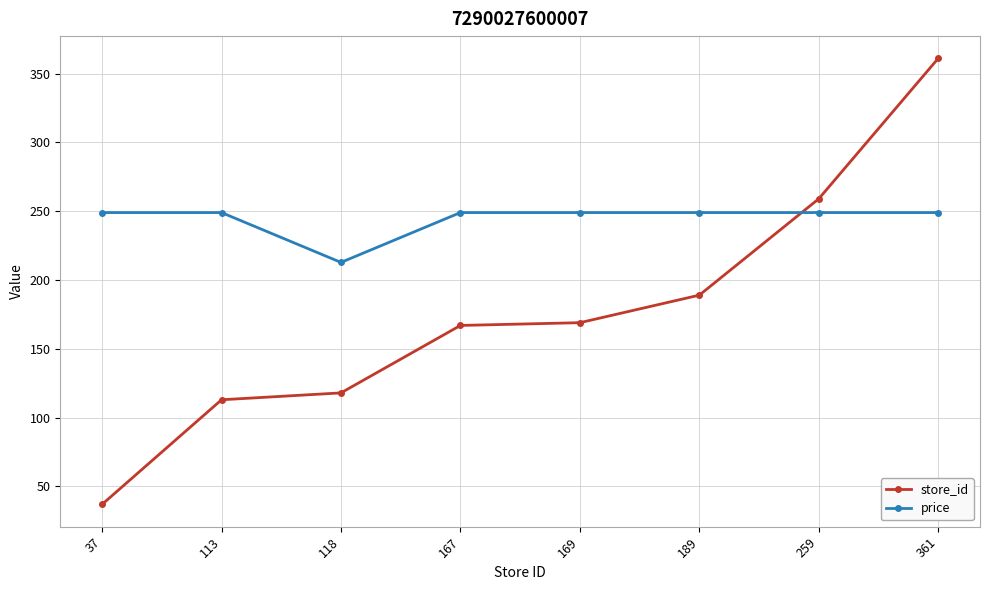

True or false: price has a value of 442.3 at 167.

False